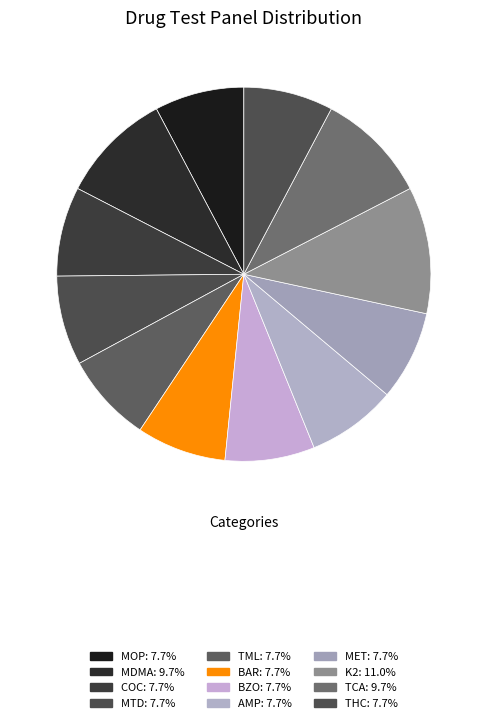

Is THC the majority of the pie?

No